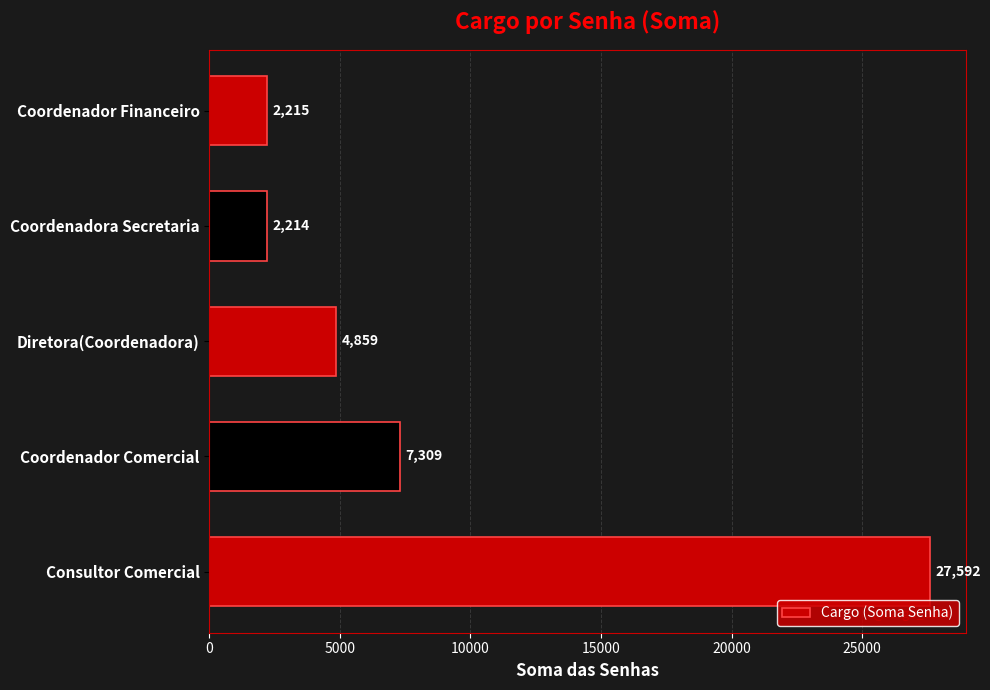

Which category has the lowest value across all series?

Coordenadora Secretaria